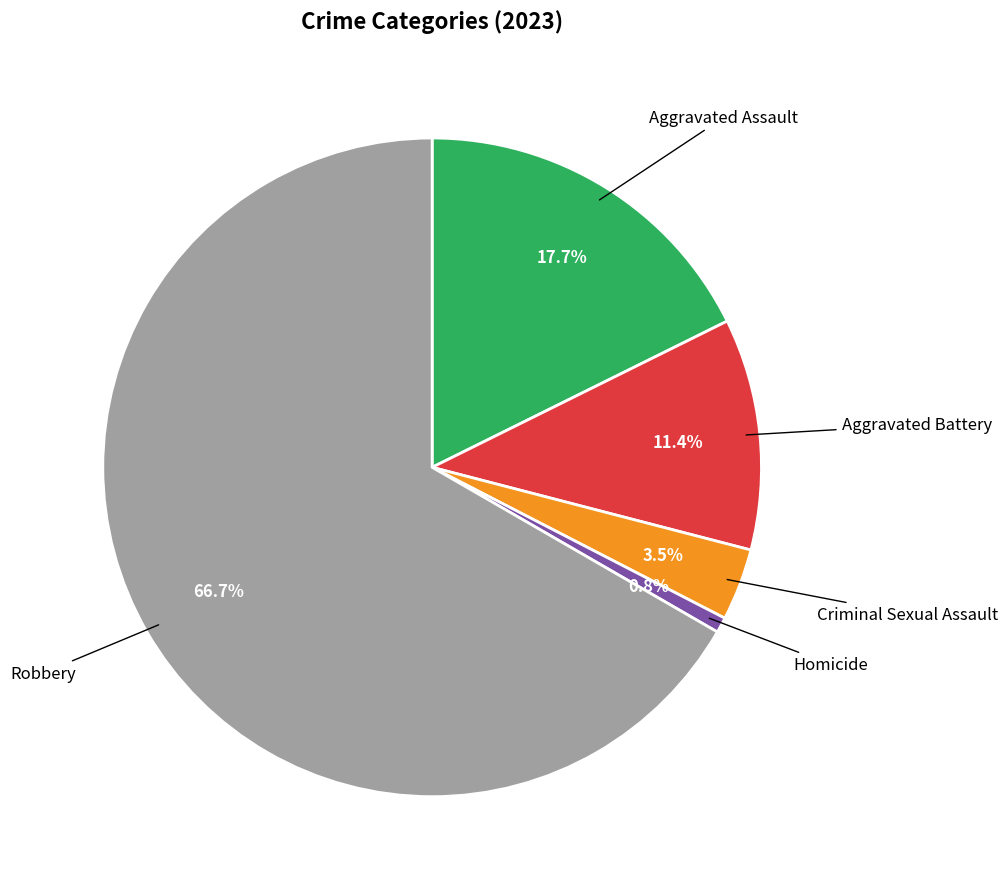

Is there a majority slice in this chart?

Yes